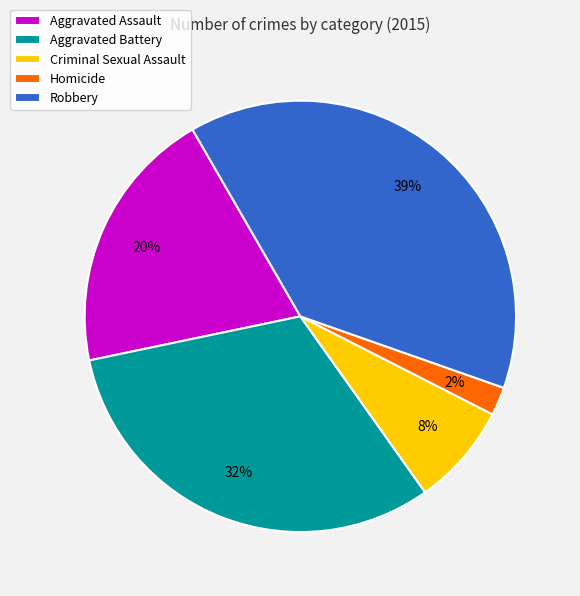

Is there a majority slice in this chart?

No